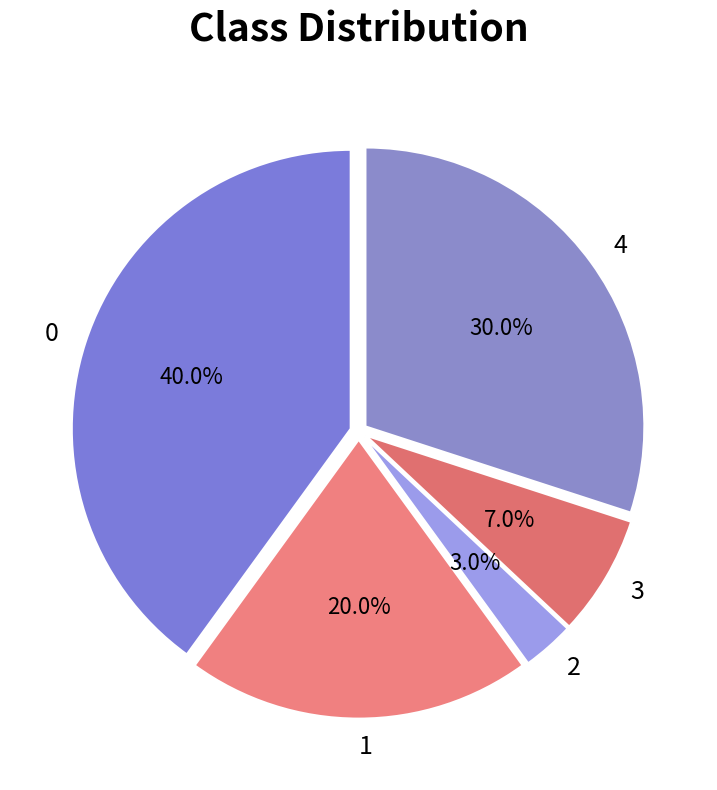

Is it true that 3 is 13% of the pie?

False